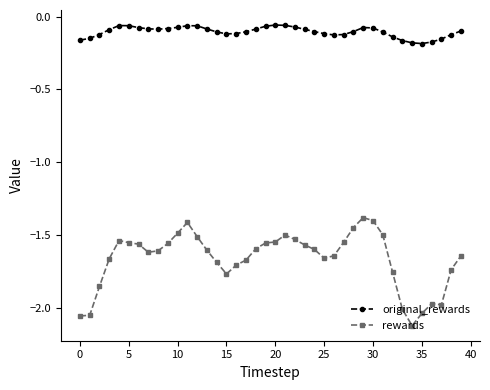

List the series in order of their overall mean, lowest first.

rewards, original_rewards